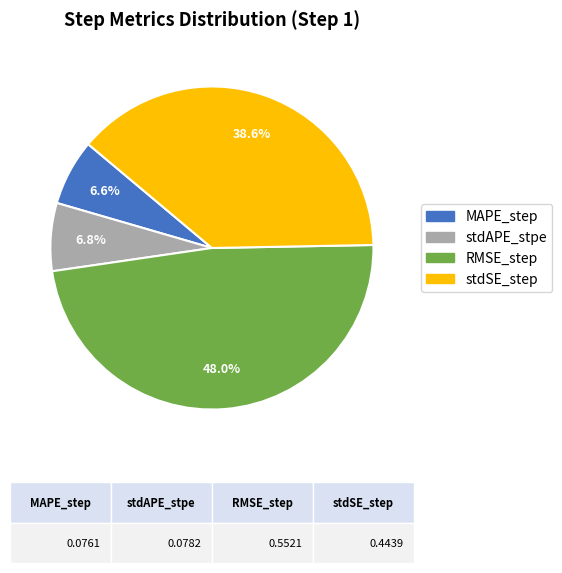

To the nearest percent, what is the difference between the largest and smallest slice percentages?

41%